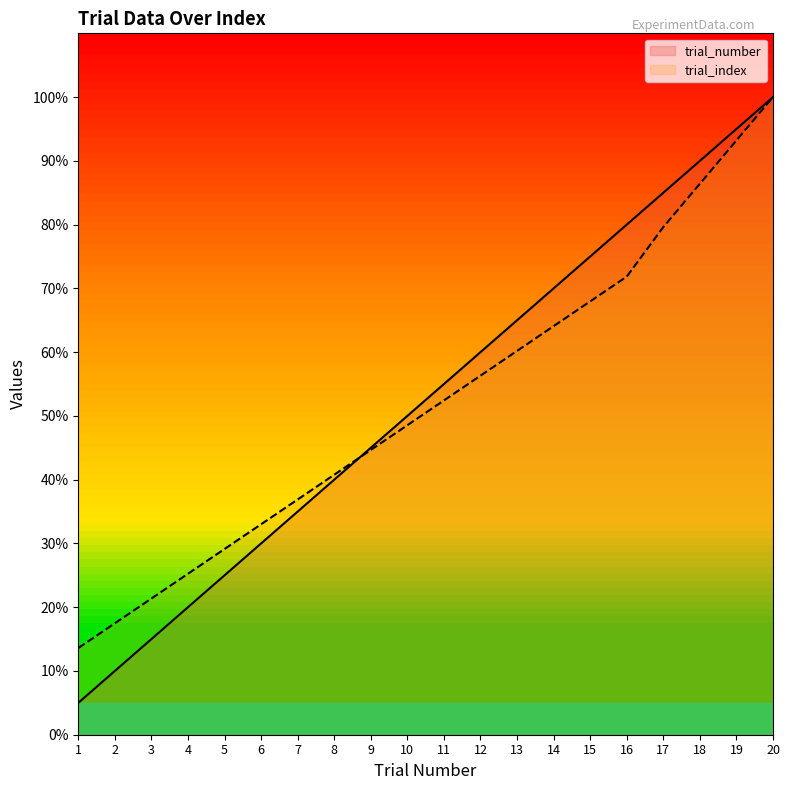

Reading left to right, list all the values displayed in this chart.

trial_number: 5.0	10.0	15.0	20.0	25.0	30.0	35.0	40.0	45.0	50.0	55.0	60.0	65.0	70.0	75.0	80.0	85.0	90.0	95.0	100.0
trial_index: 13.6	17.5	21.4	25.2	29.1	33.0	36.9	40.8	44.7	48.5	52.4	56.3	60.2	64.1	68.0	71.8	79.6	86.4	93.2	100.0